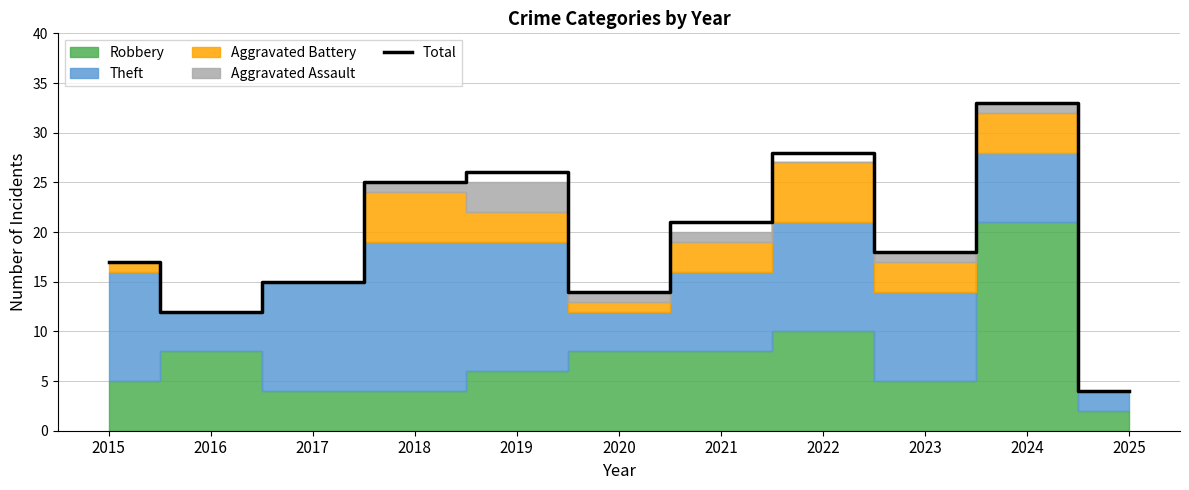

How many data points are less than 18?

5